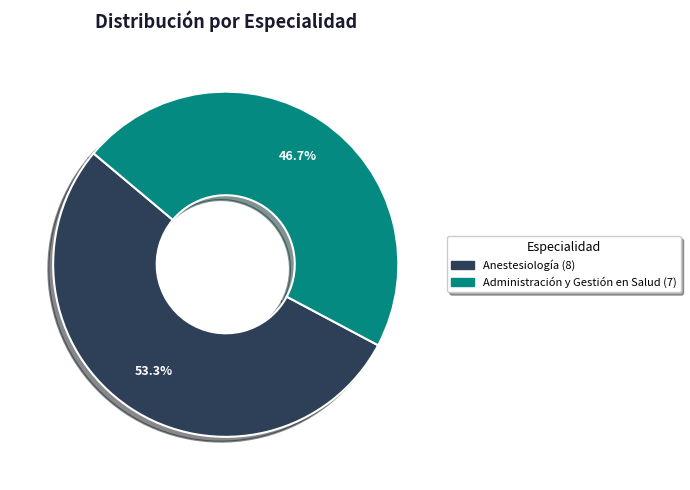

Rank the categories by value from lowest to highest.

Administración y Gestión en Salud, Anestesiología